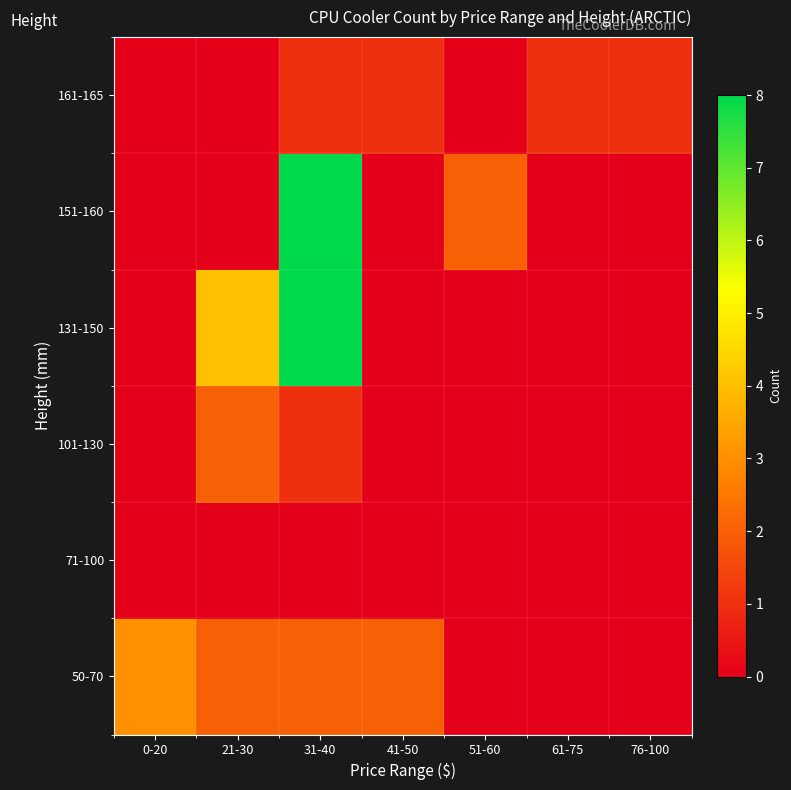

What is the maximum value shown in the chart?

8